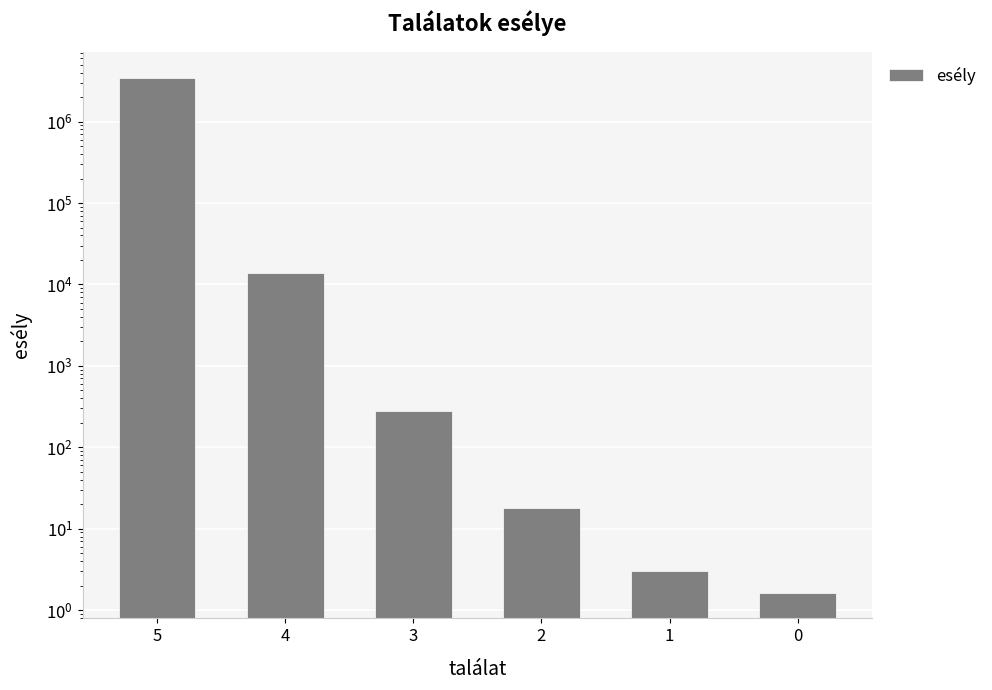

Reading right to left, what are all the values shown in this chart?

0=1.6	1=3.0	2=17.8	3=283.0	4=13915.0	5=3478761.0